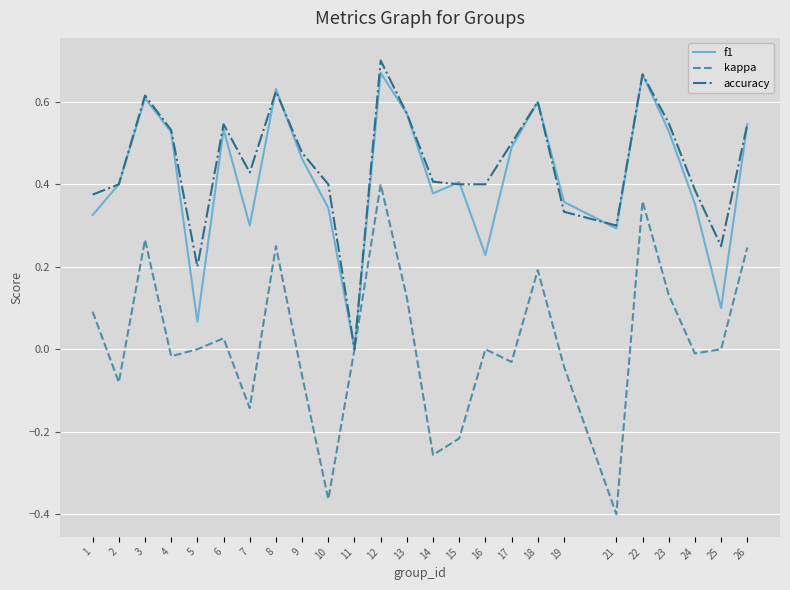

How many series are shown in this chart?

3